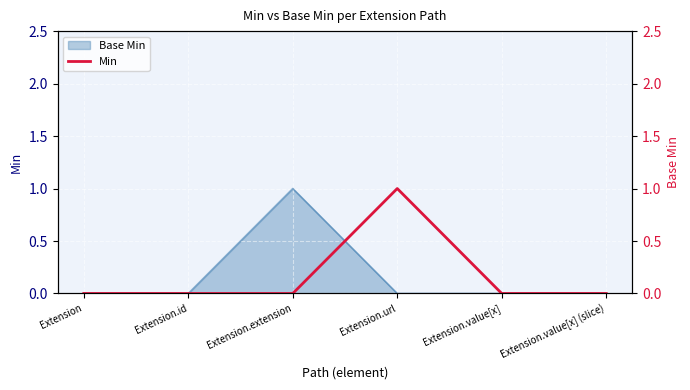

True or false: there are more than 2 points higher than both neighbors.

False